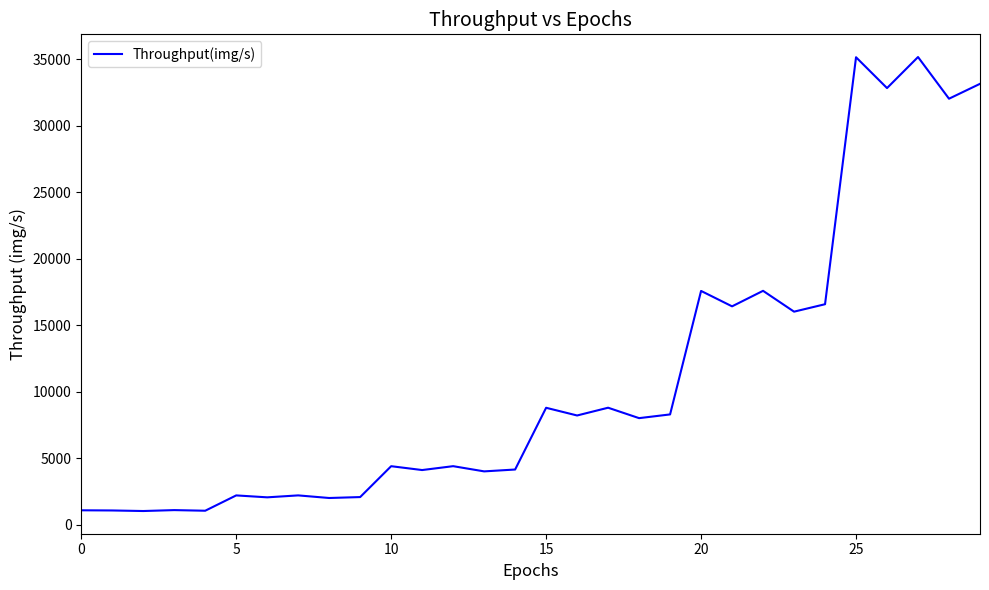

What is the minimum value shown in the chart?

1023